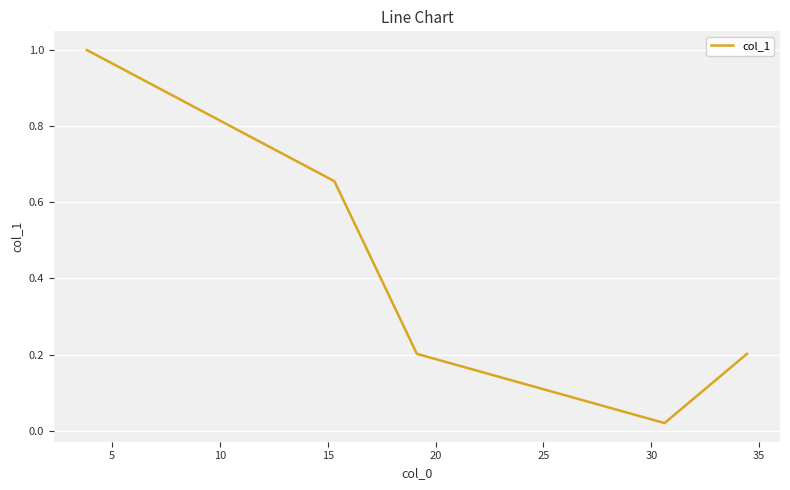

What is the difference between the maximum and minimum values?

1.0